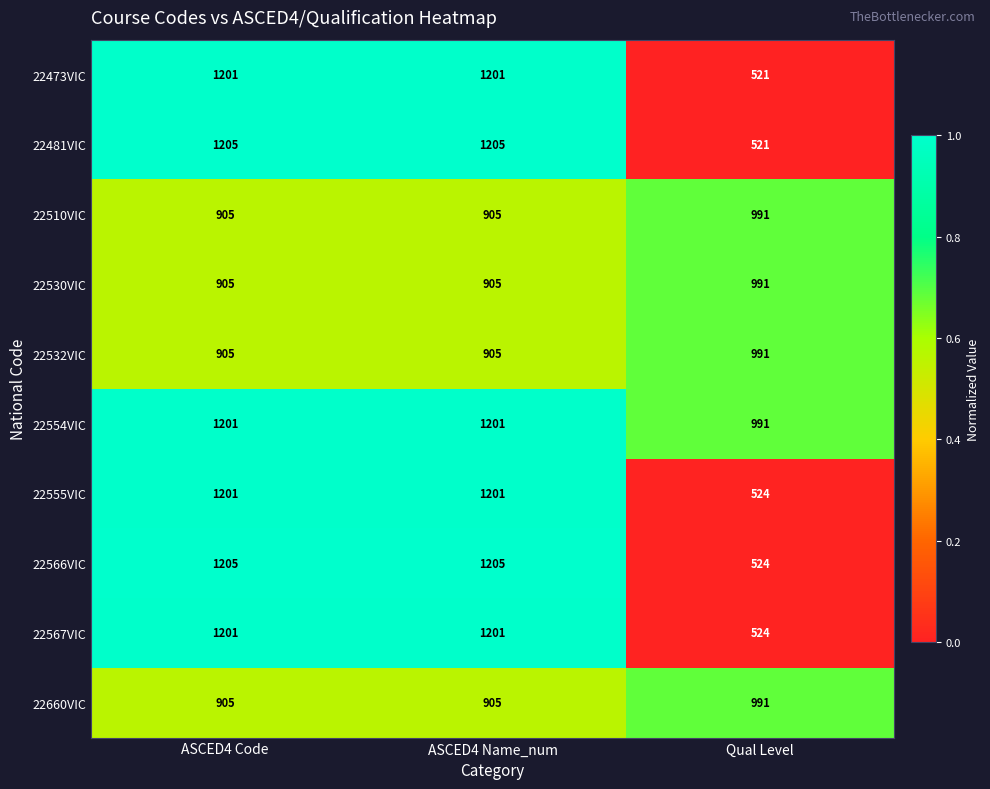

What is the total value across all series at ASCED4 Code?

10834